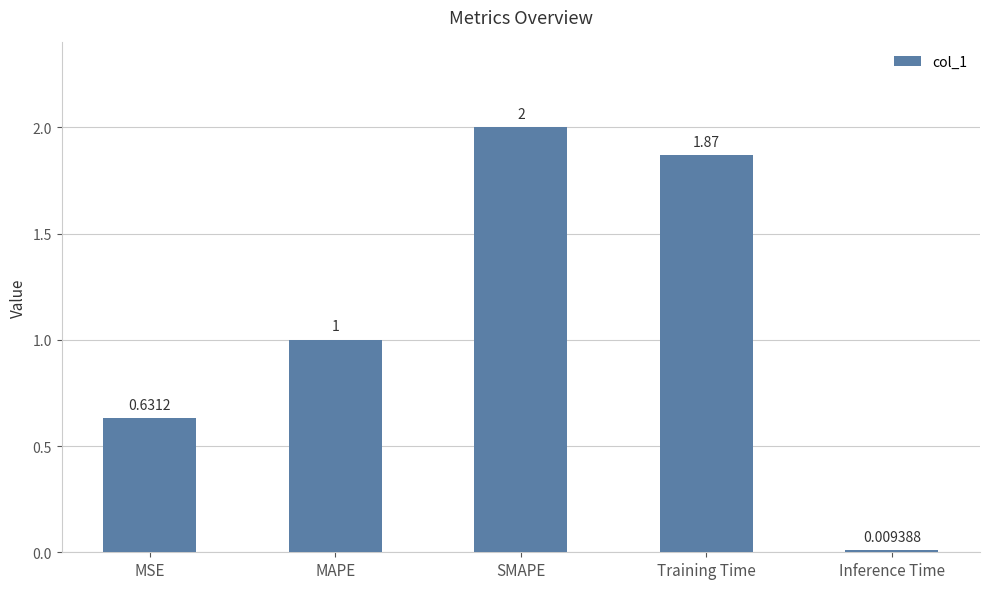

Where does the data first go above 1?

MAPE